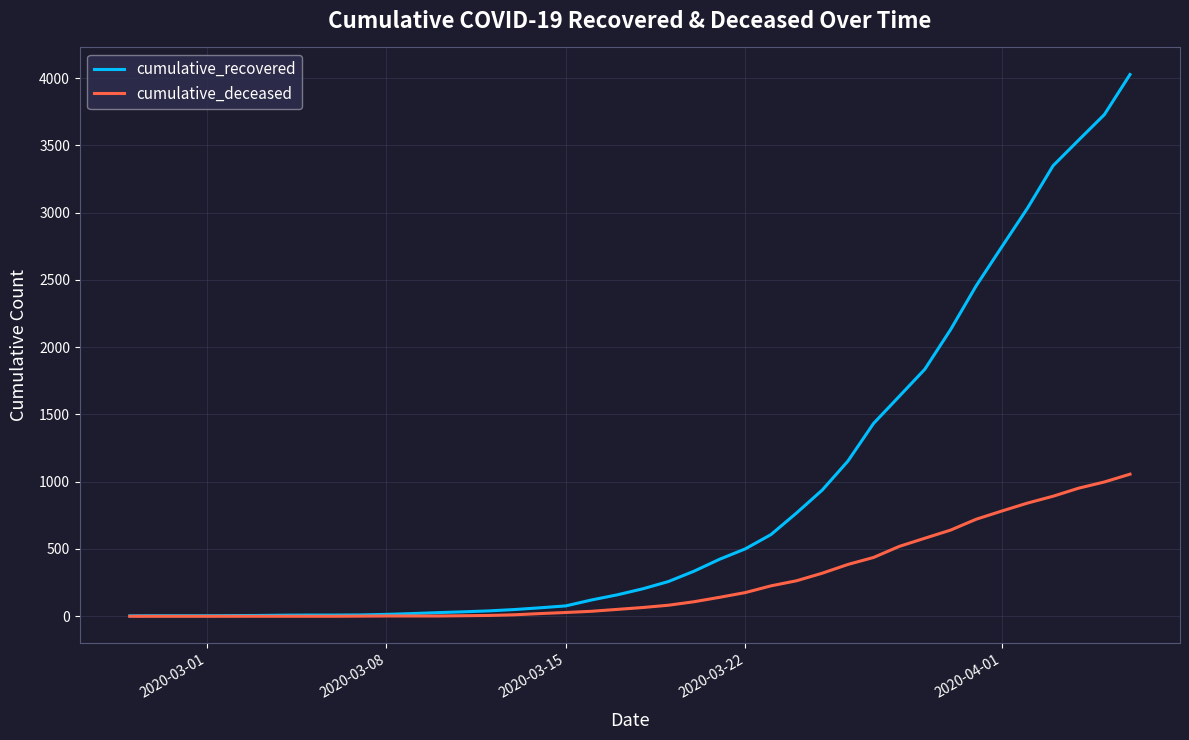

List the series in order of their peak value, highest first.

cumulative_recovered, cumulative_deceased